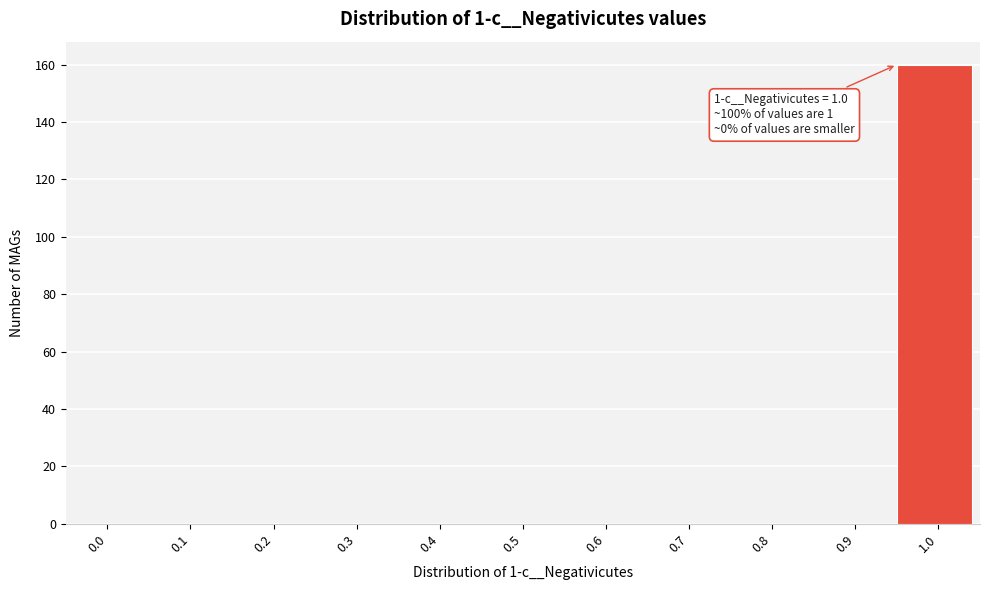

Reading right to left, transcribe all the data shown in this chart.

1.0=160	0.9=0	0.8=0	0.7=0	0.6=0	0.5=0	0.4=0	0.3=0	0.2=0	0.1=0	0.0=0